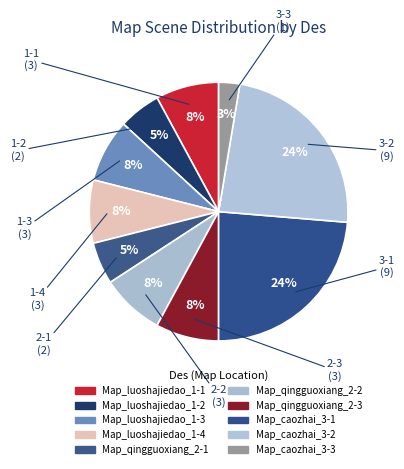

Is the sum of Map_luoshajiedao_1-4 and Map_luoshajiedao_1-2 greater than half?

No